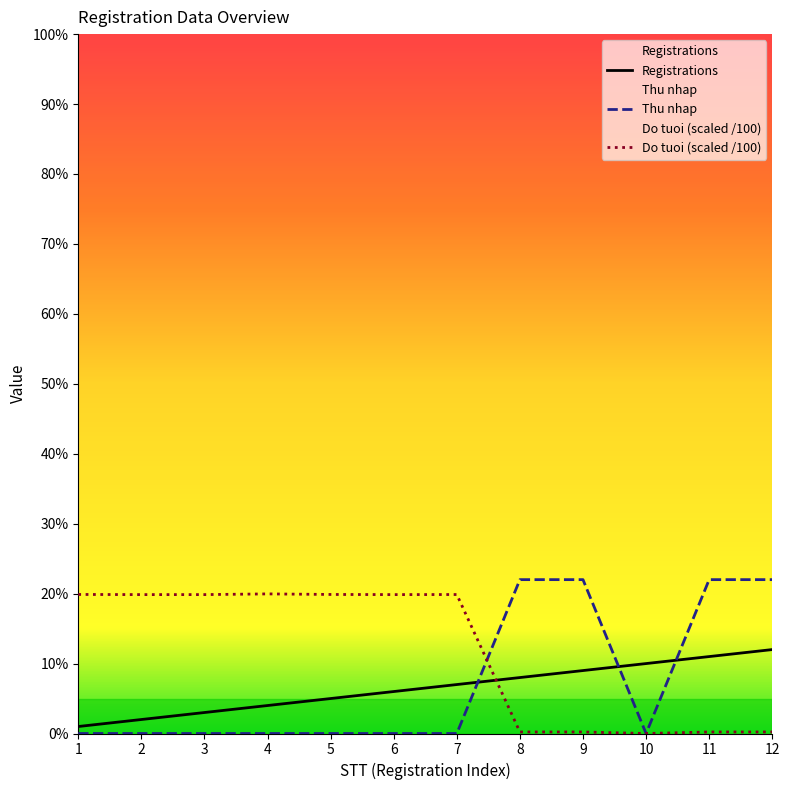

At how many categories does at least one series exceed 19?

11